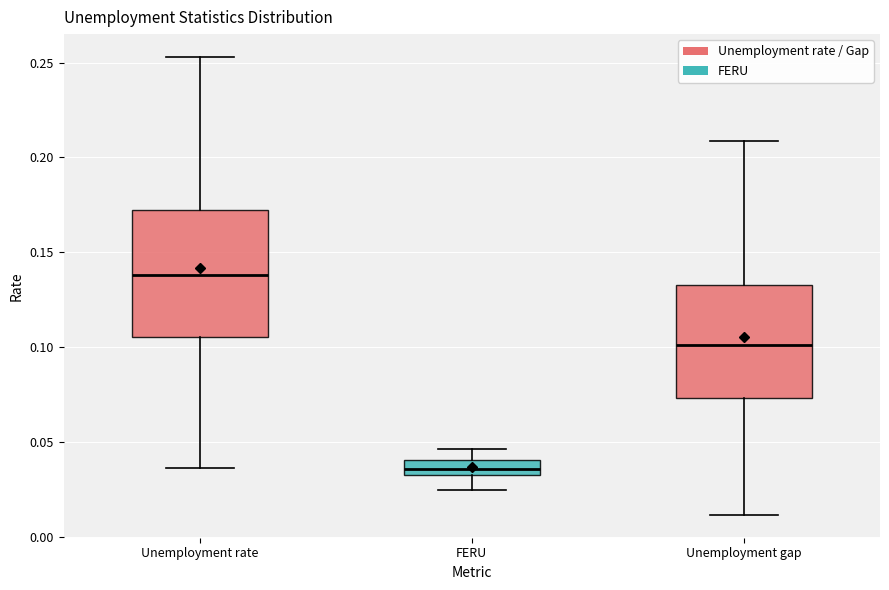

Comparing the boxes themselves (not the whiskers), which one is the tallest?

Unemployment rate